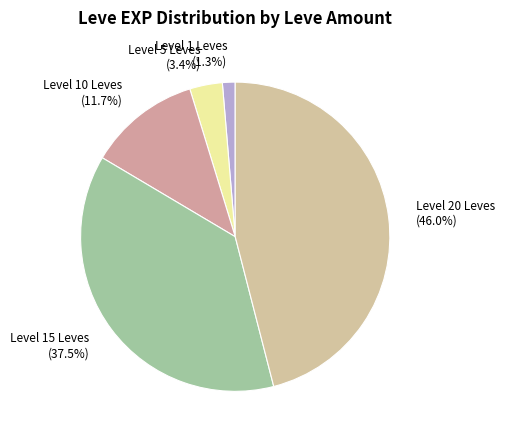

Which slice is the largest?

Level 20 Leves (46.0%)